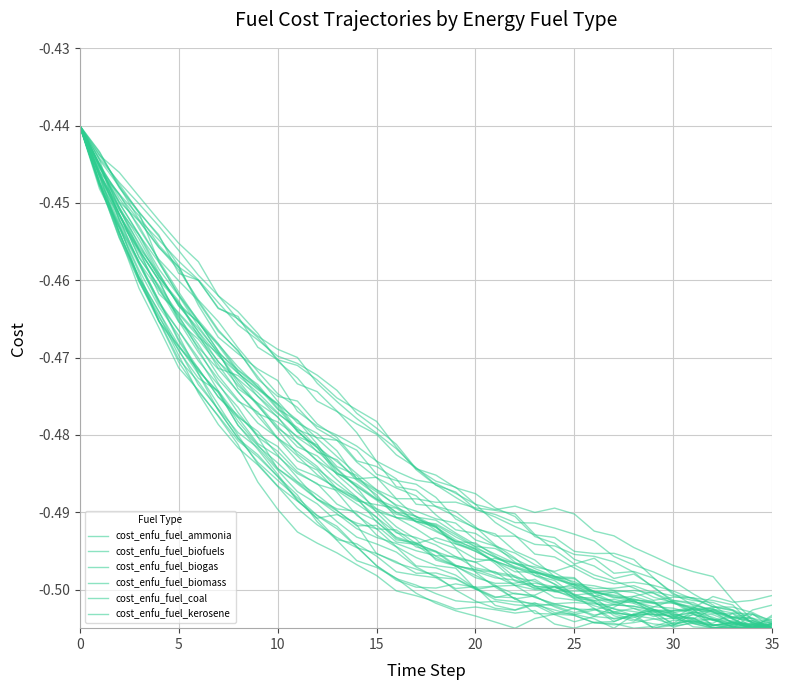

What is the sum of all cost_enfu_fuel_biogas values?

-17.5